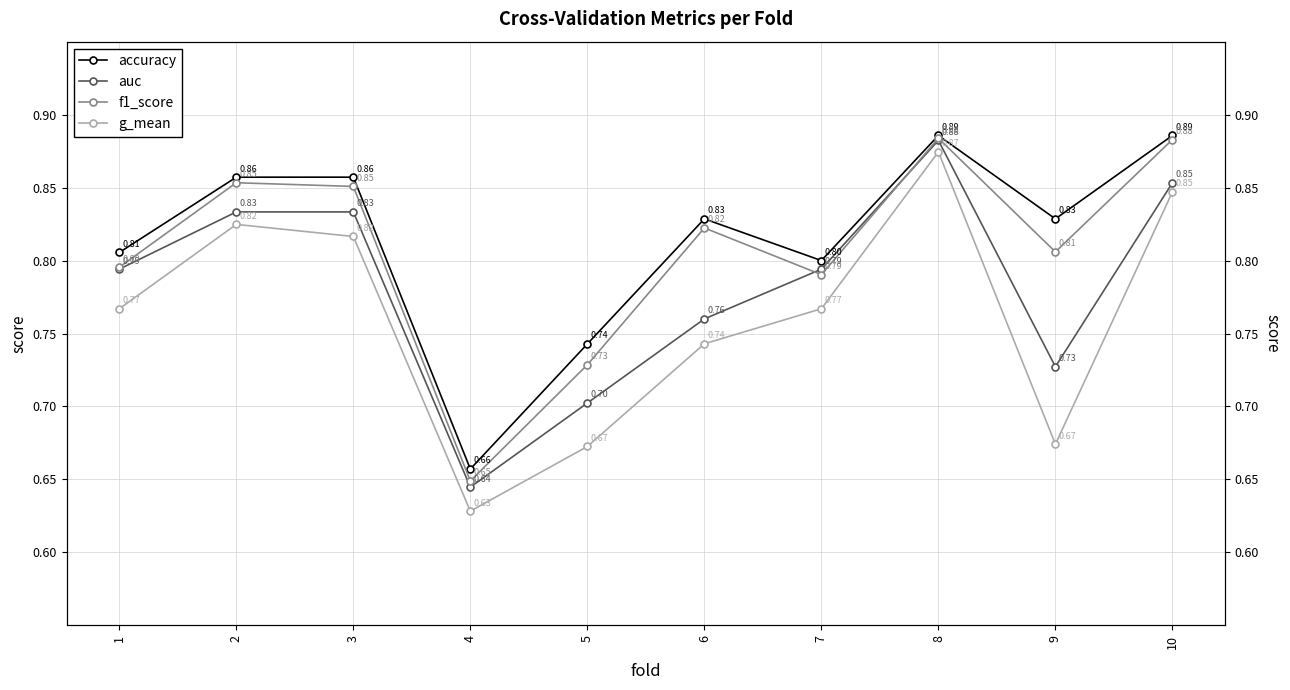

At which label does g_mean reach its minimum?

4